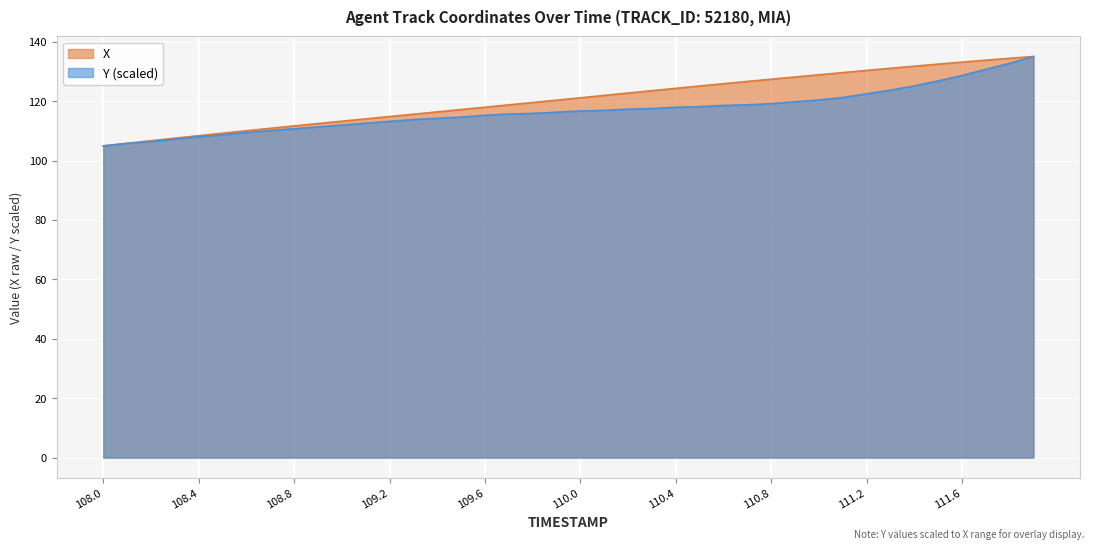

Which category has the highest value across all series?

111.9